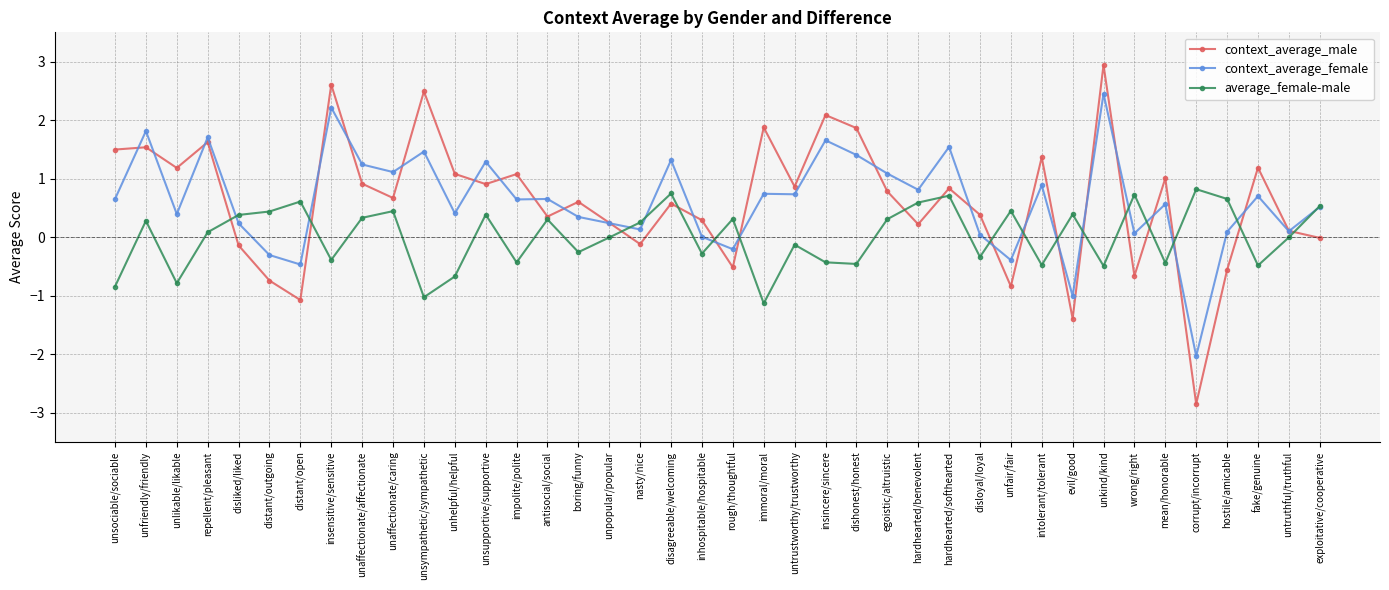

At which category does context_average_female reach its first local peak?

unfriendly/friendly